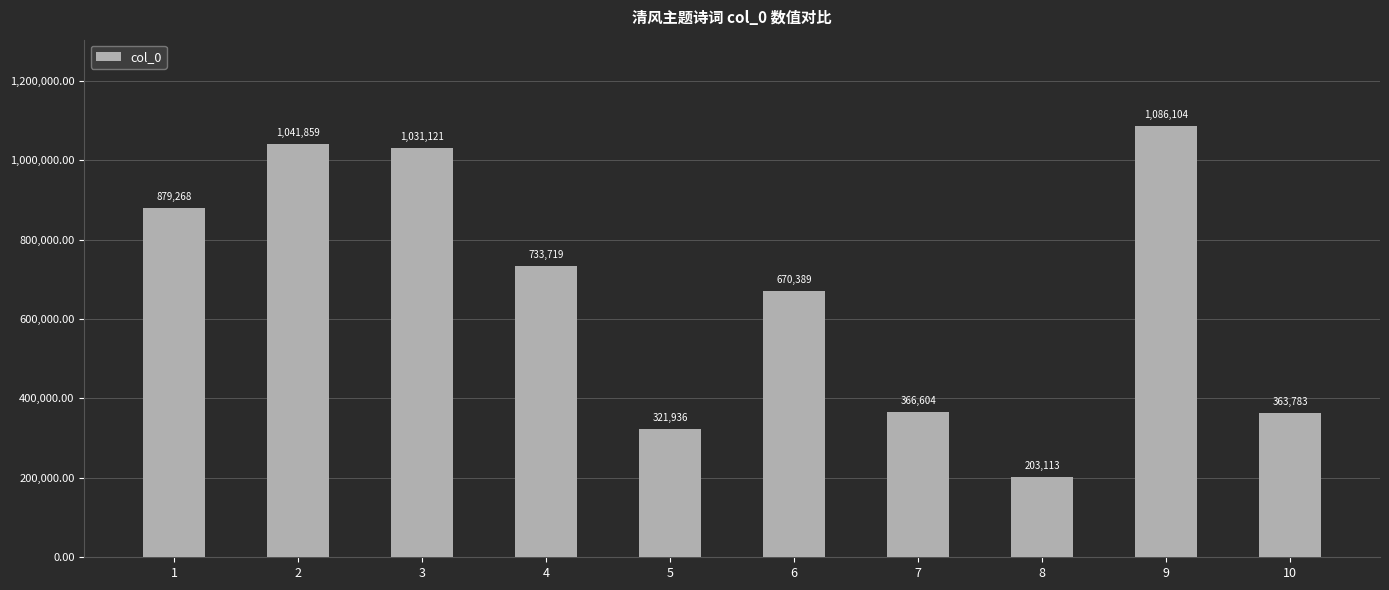

How many values are below 733719?

5